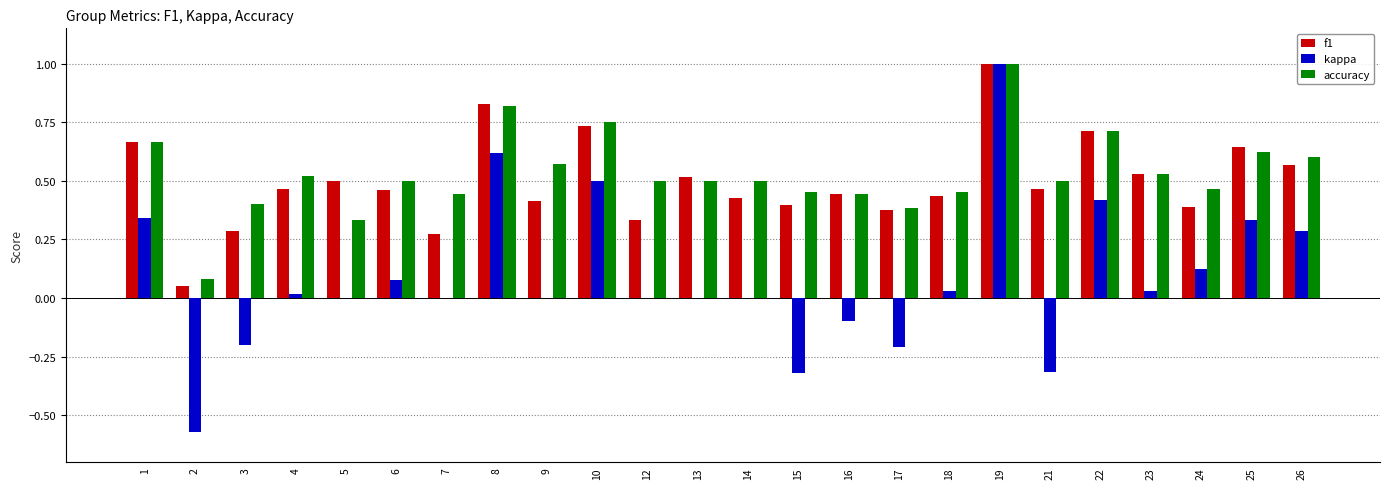

At which category is the sum across all series the highest?

19